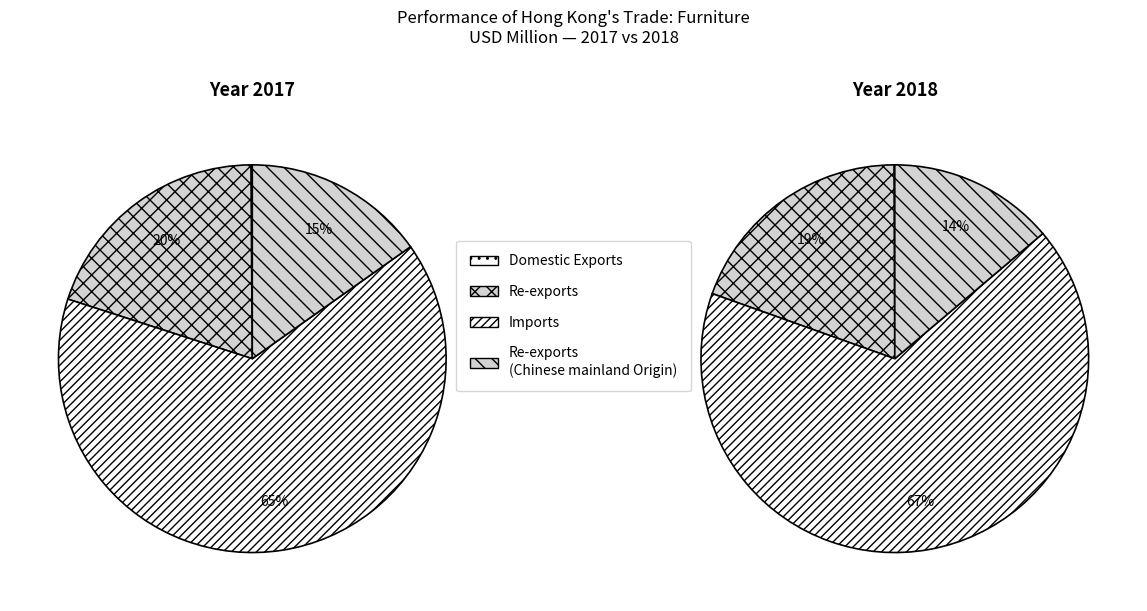

What is the largest slice in the pie chart?

Imports